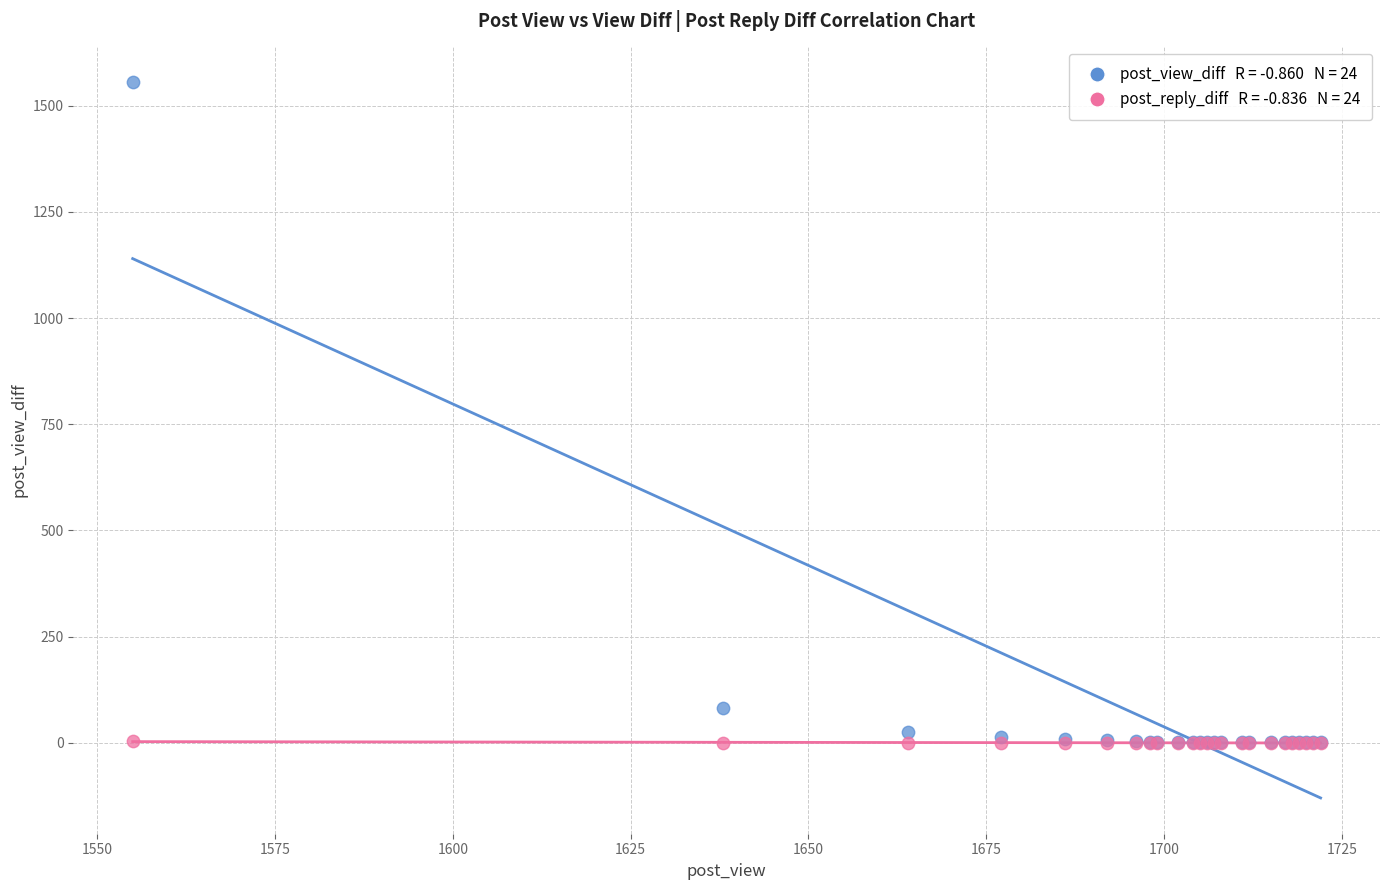

Across all series, what Y value is closest to 777?

83